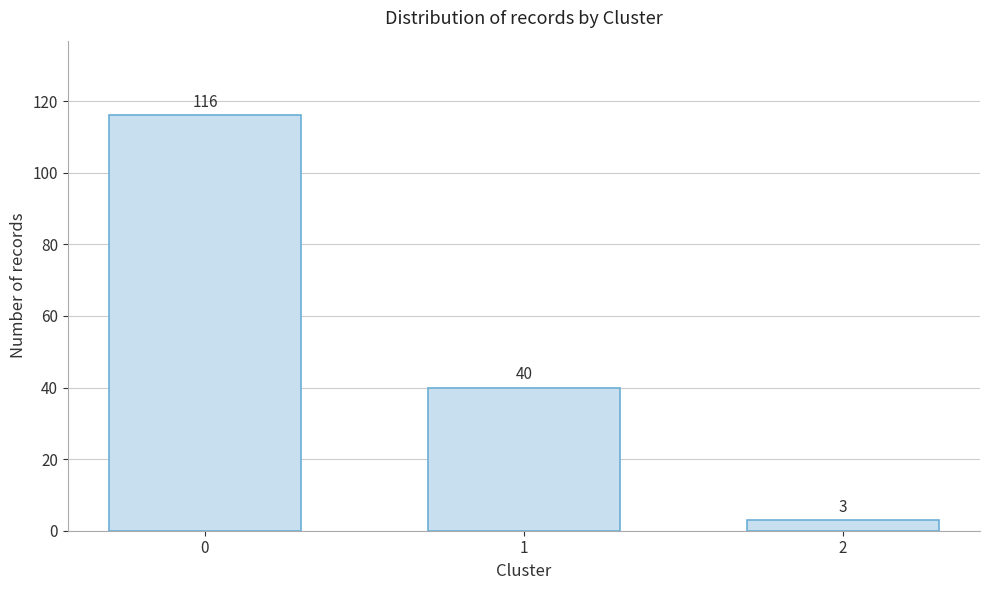

Reading left to right, what are all the values shown in this chart?

116	40	3